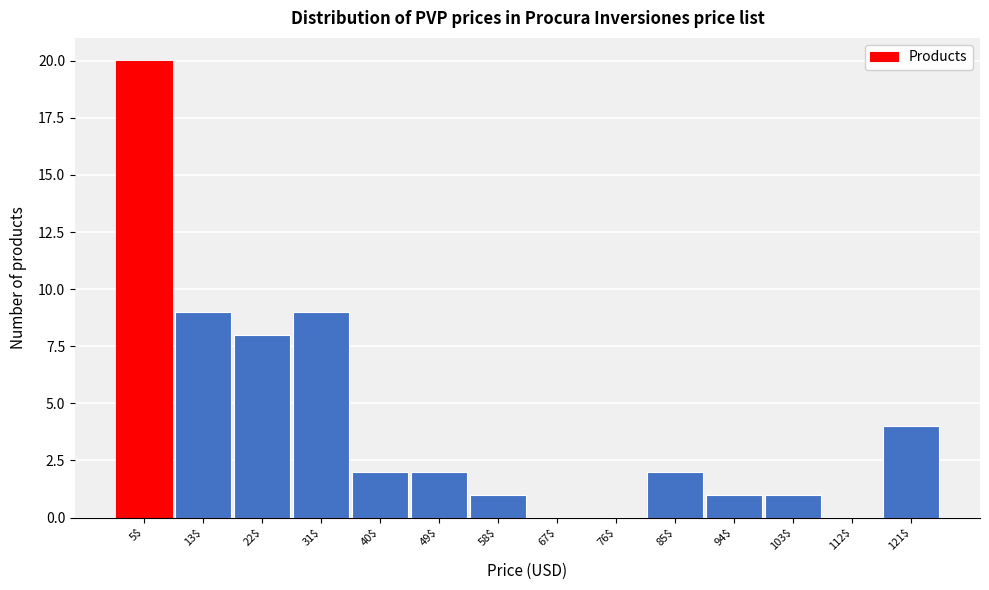

Which category has the highest value across all series?

5$